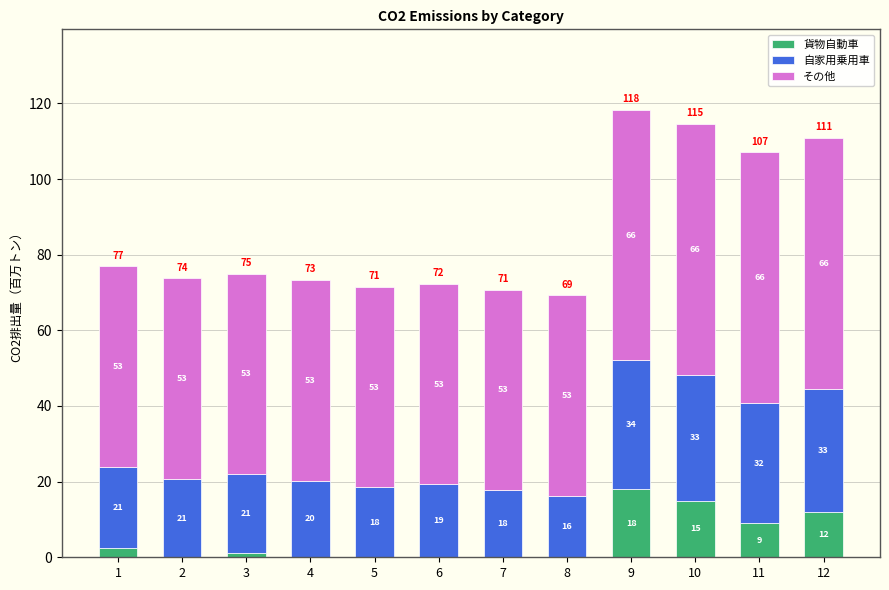

At which category is the sum across all series the highest?

9